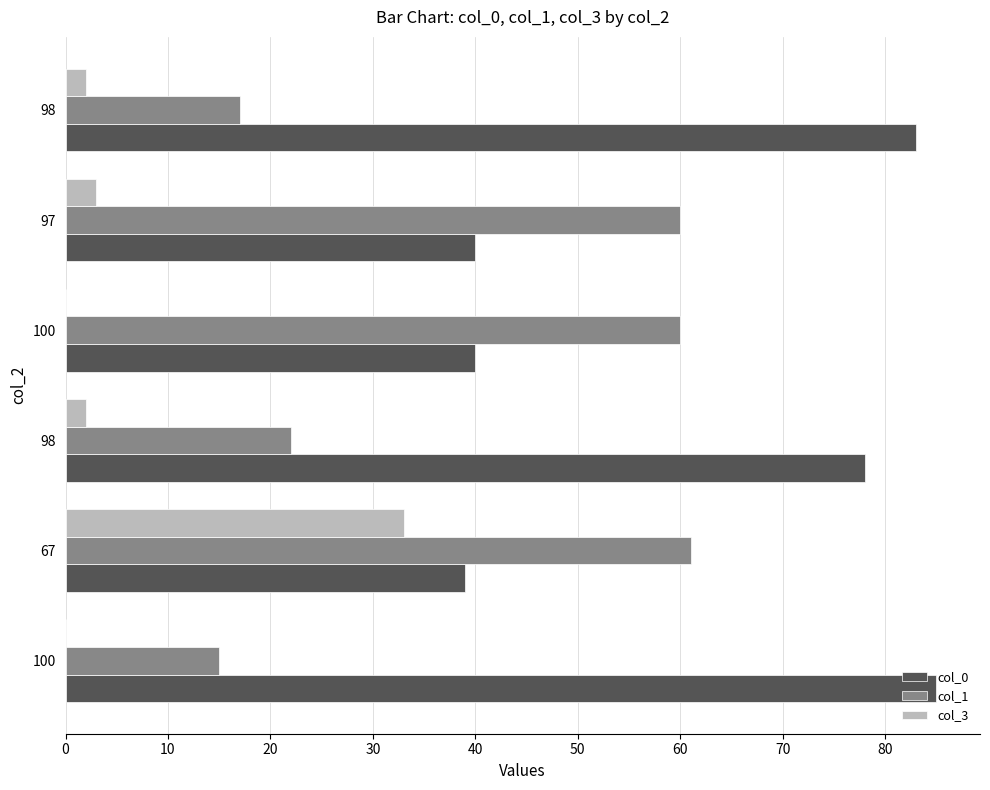

Count the number of categories in the chart.

6